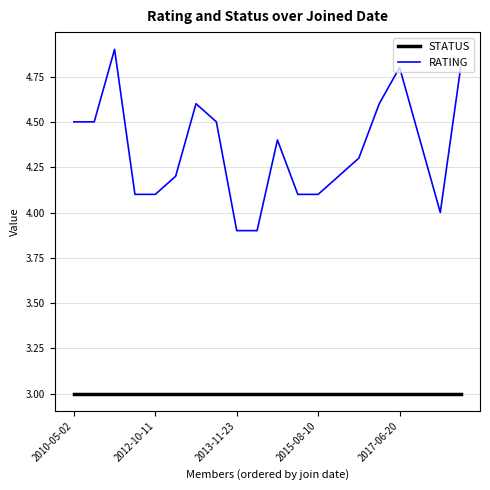

List the series in order of their peak value, highest first.

RATING, STATUS